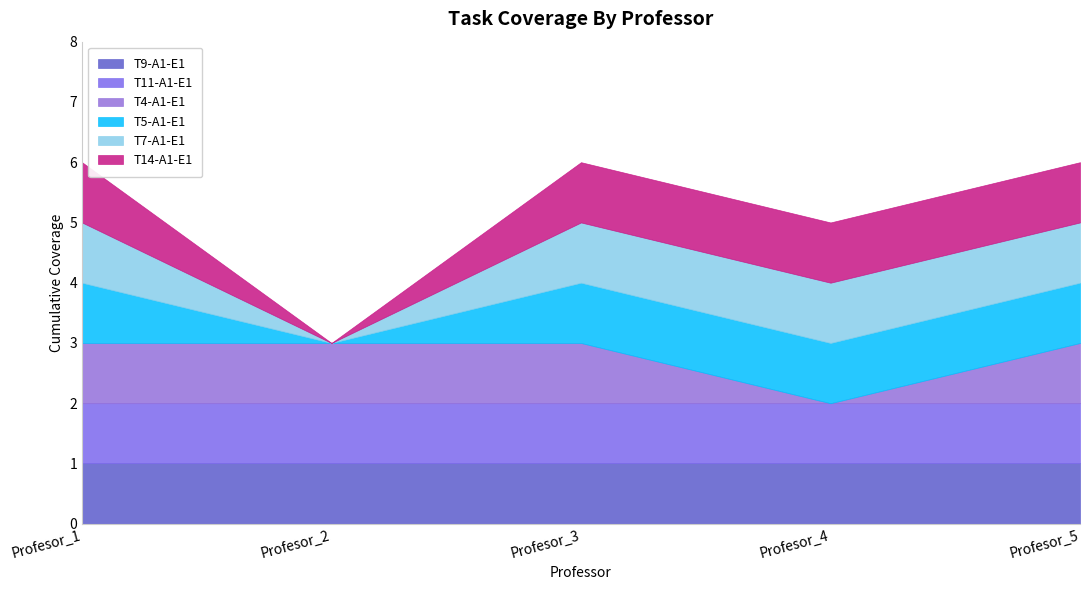

Which series has the largest total across all categories?

T9-A1-E1